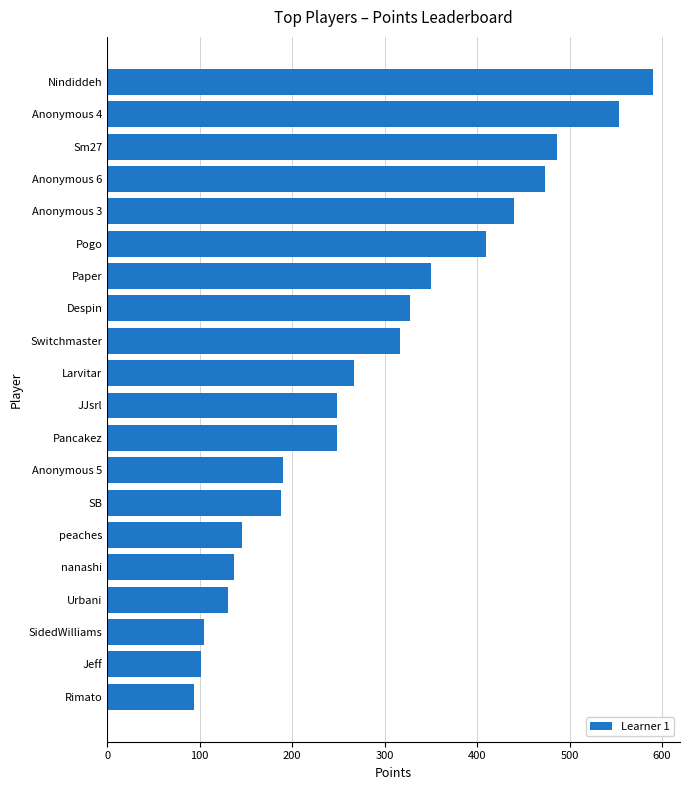

Between nanashi and Larvitar, which is larger?

Larvitar